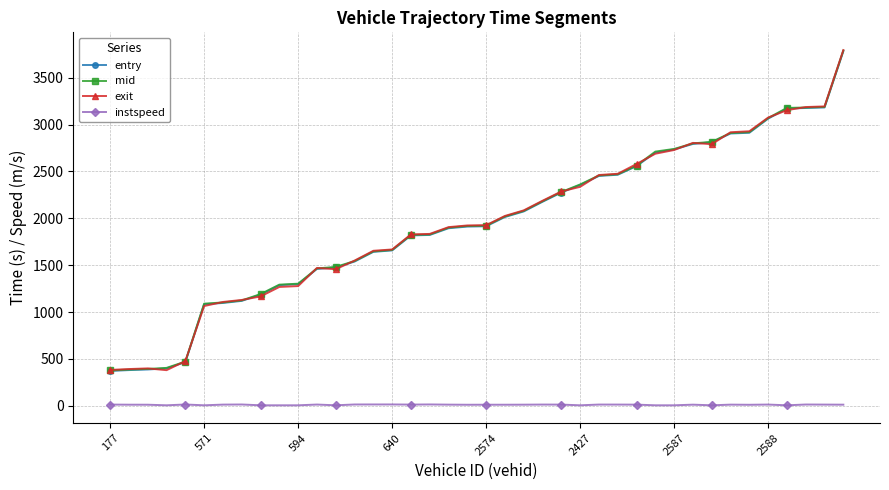

What is the highest value of the mid series?

3789.4